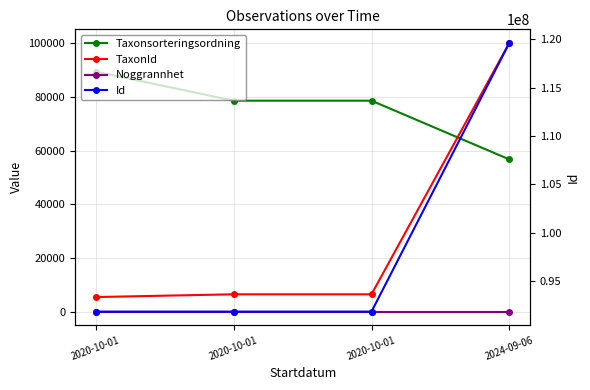

How many lines are shown in the chart?

4